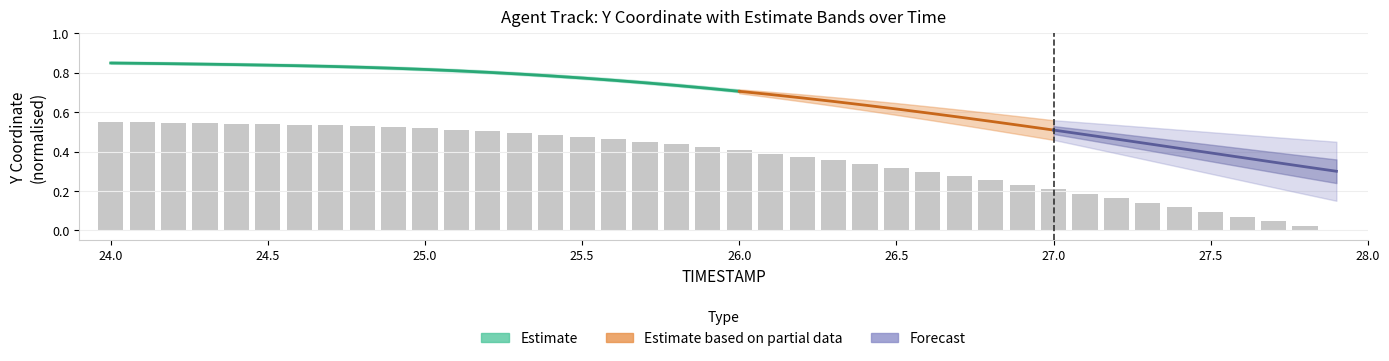

How many values are above zero?

39